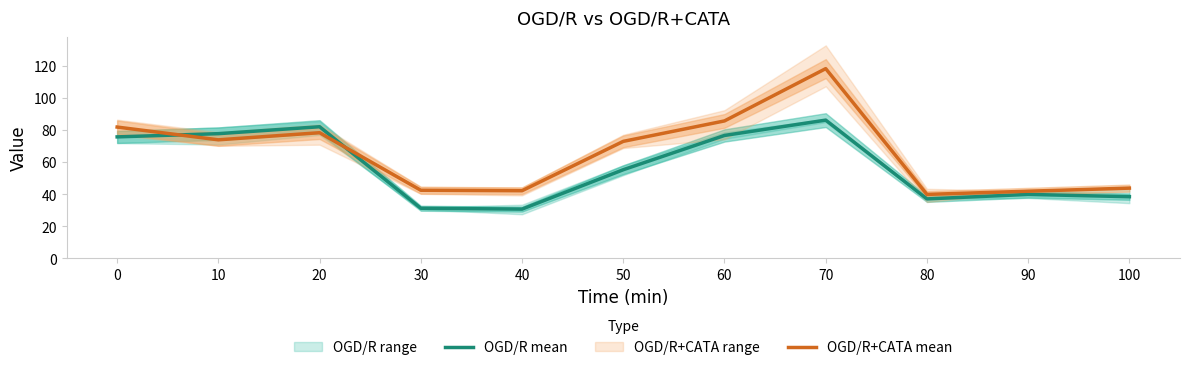

Where do OGD/R mean and OGD/R+CATA mean first cross each other?

0 and 10